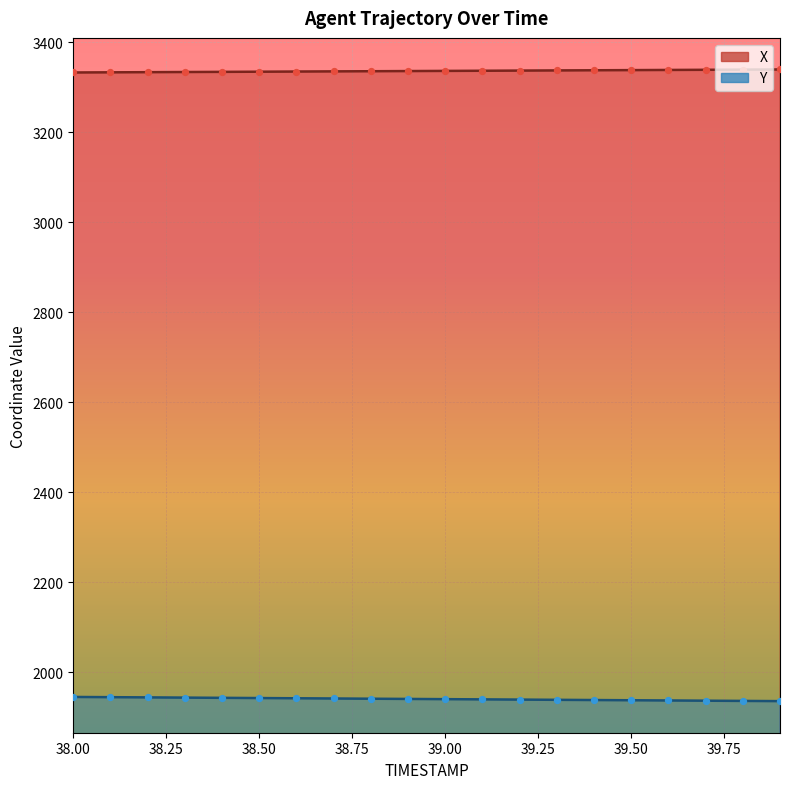

Is the value of Y at 39.6 greater than the value of X at 39.6?

No